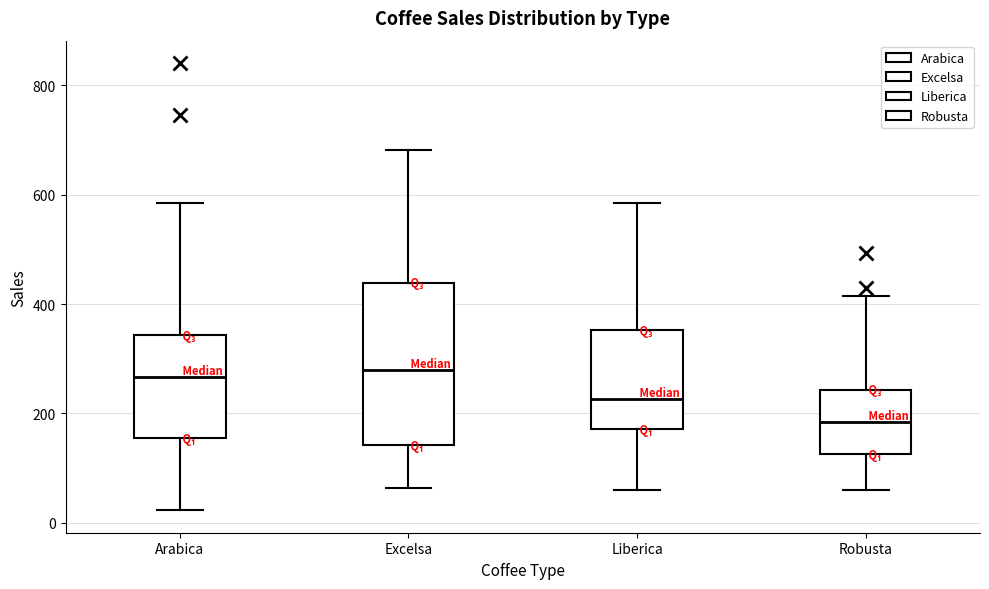

Reading left to right, read every box against the y-axis: the position of its median line, the range the box covers, and the ends of its whiskers. The values are not printed on the chart, so give them approximately, as read against the axis.

Arabica: median 260, box 160 to 340, whiskers 20 to 580
Excelsa: median 280, box 140 to 440, whiskers 60 to 680
Liberica: median 220, box 180 to 360, whiskers 60 to 580
Robusta: median 180, box 120 to 240, whiskers 60 to 420